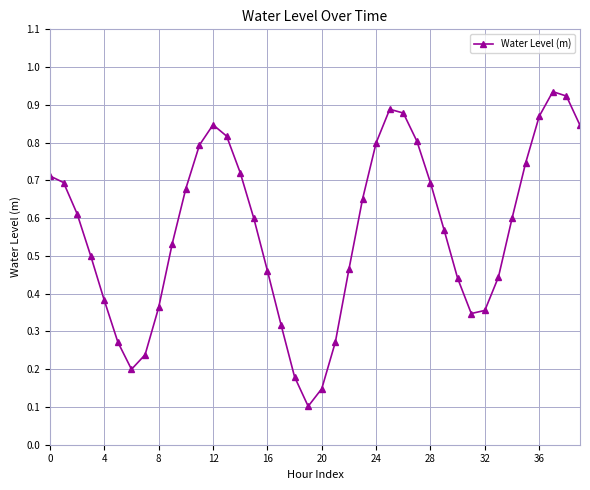

What is the sum of all values?

22.7